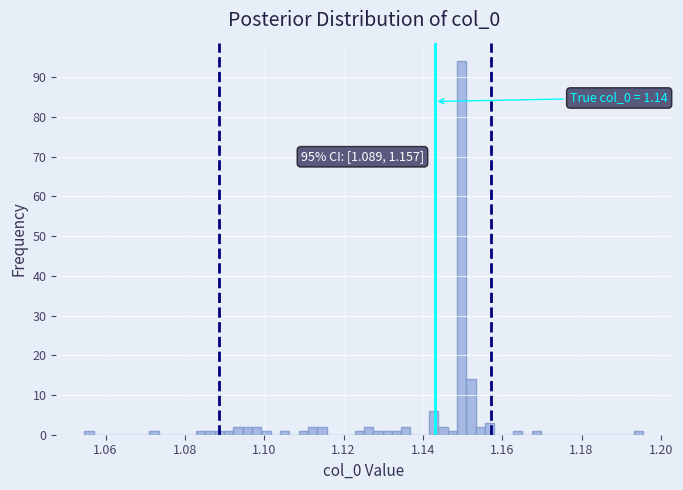

Read against the x-axis, roughly where is the centre of the tallest bar?

1.150